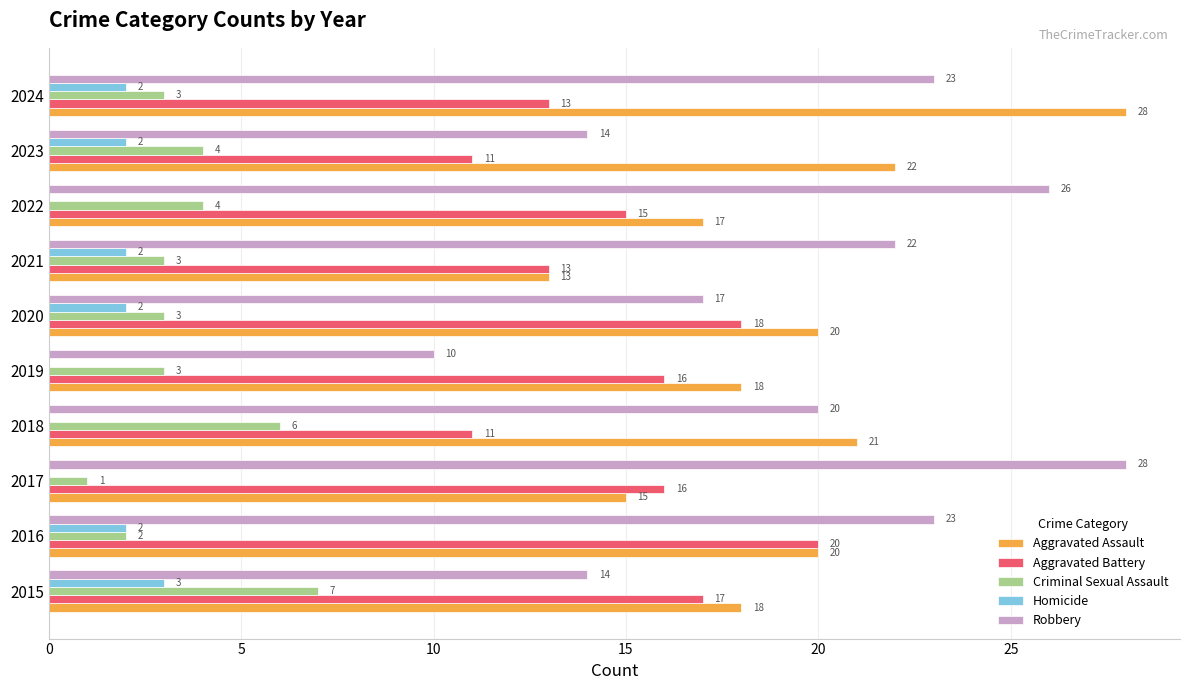

Which series has the largest total across all categories?

Robbery